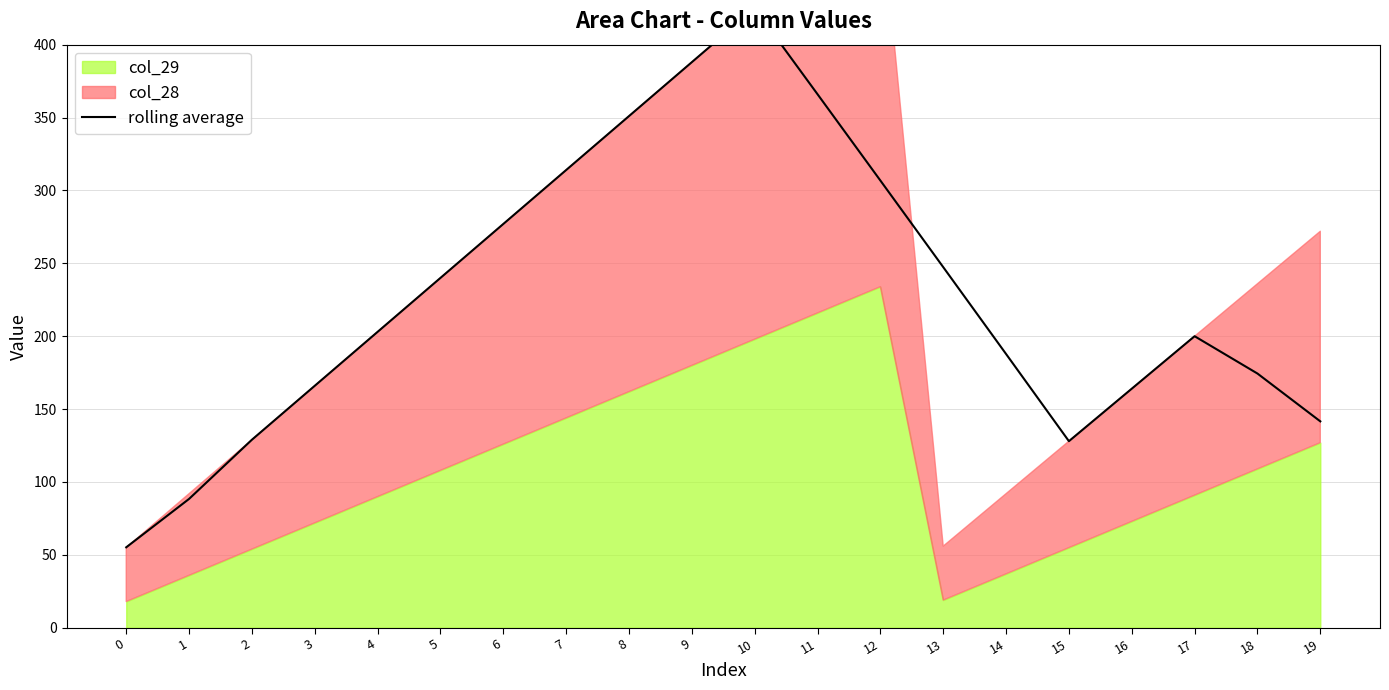

Where is the first local maximum?

10